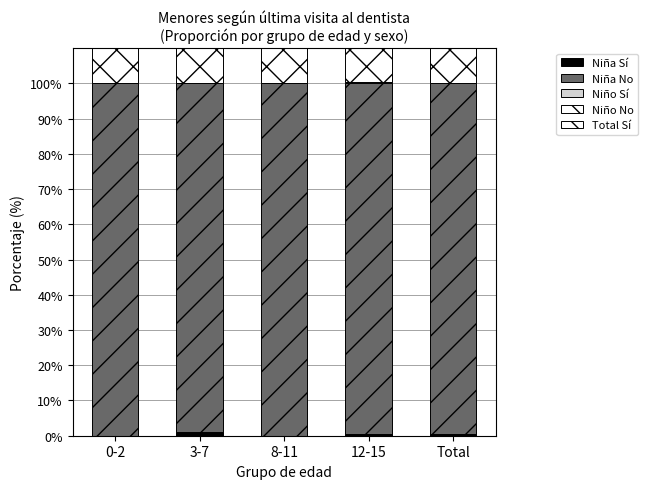

Which label corresponds to the largest value in the chart?

0-2